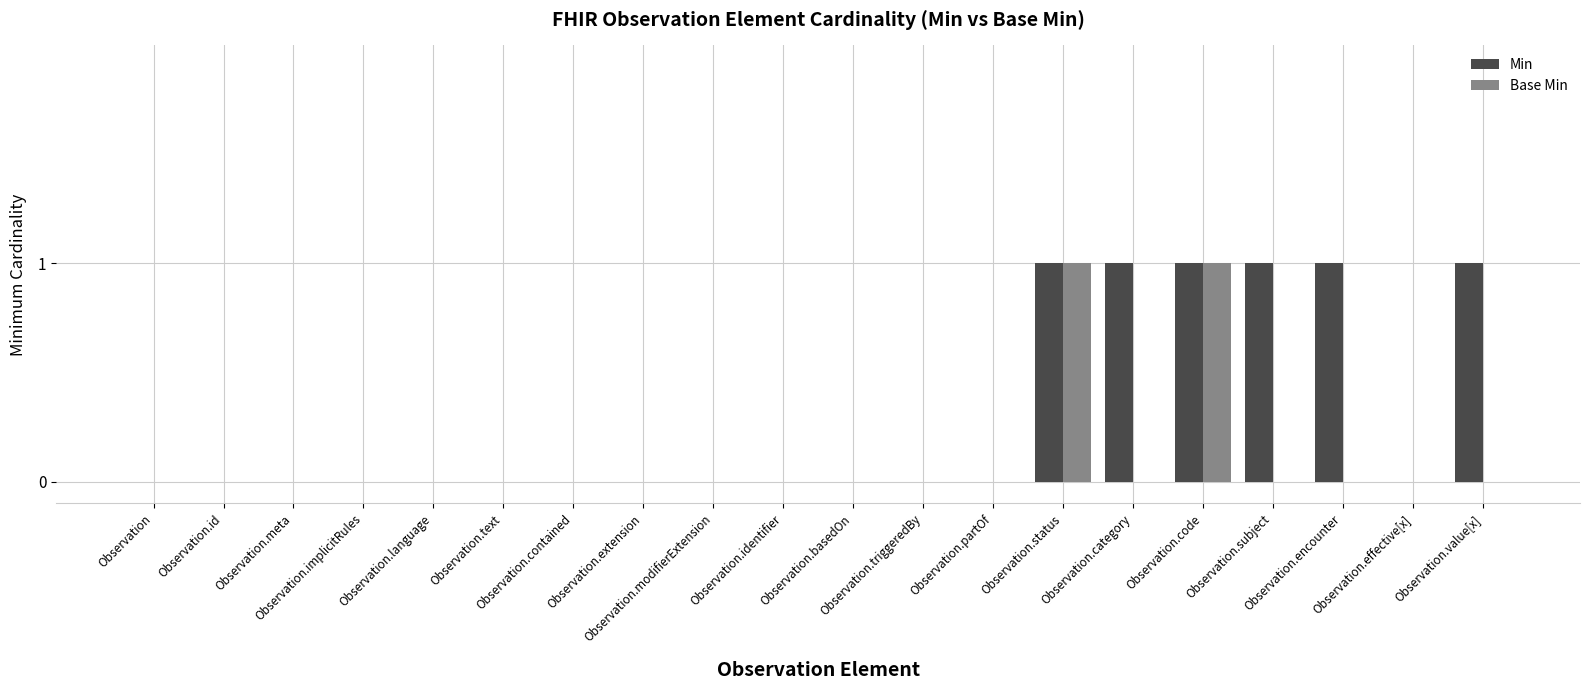

Which series has the largest total across all categories?

Min